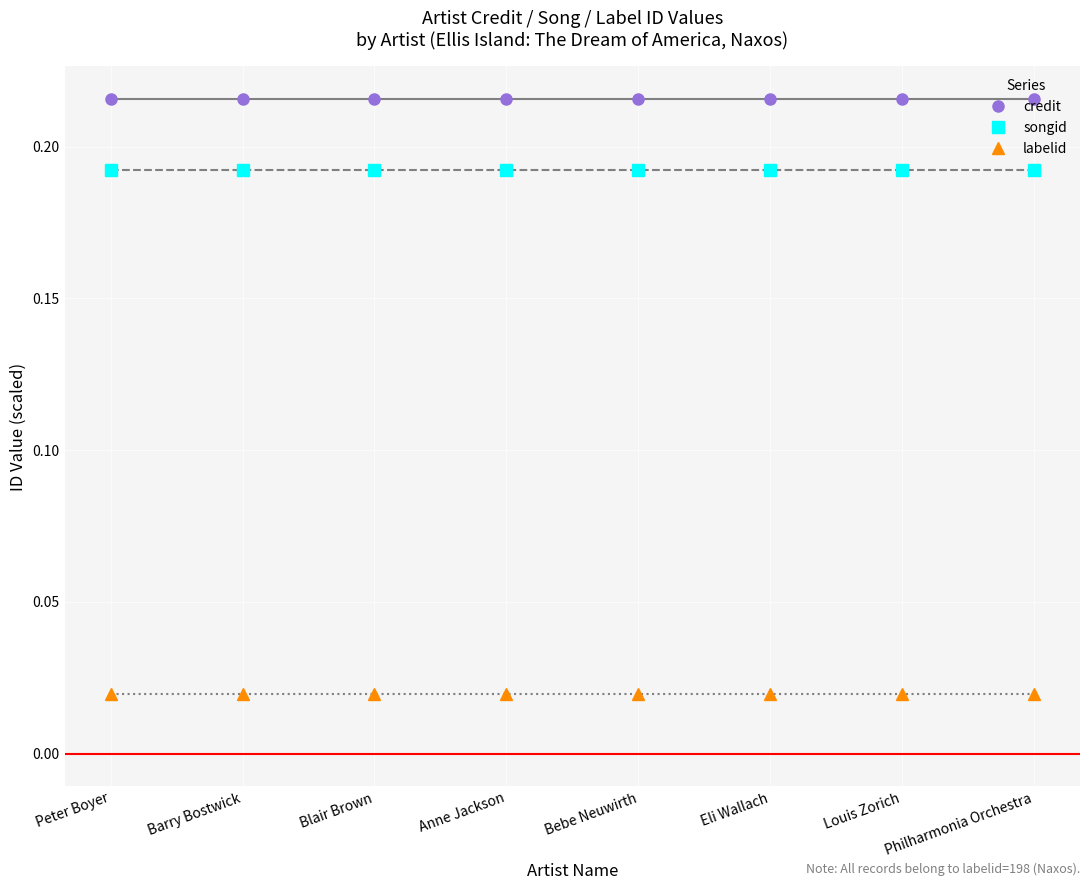

Does the chart have visible grid lines?

Yes